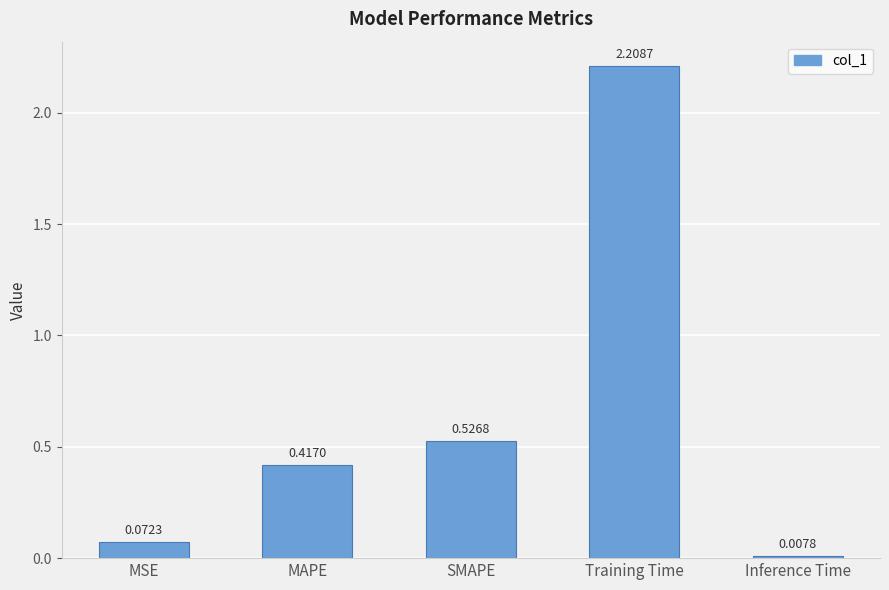

What position from the left is Training Time?

4